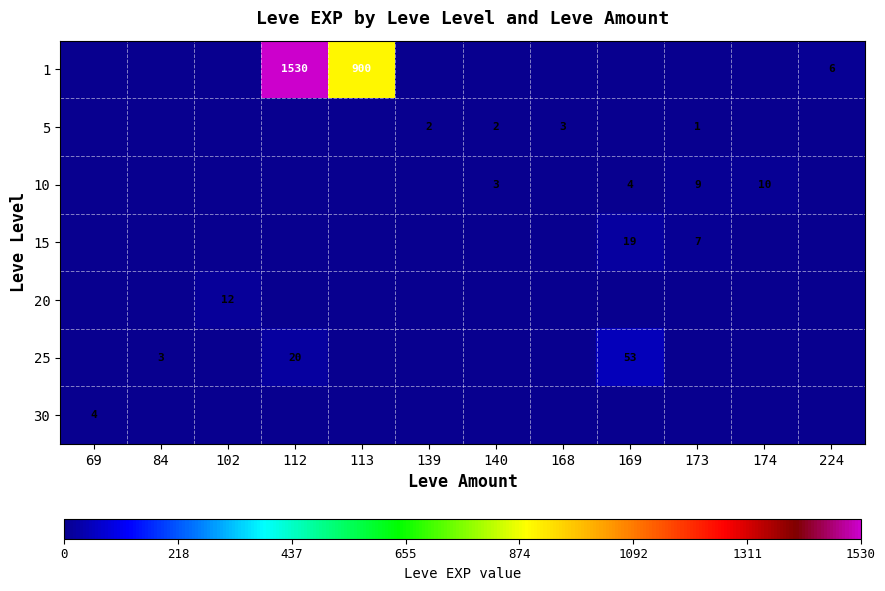

The value of 25 at 169 is 53. True or false?

True